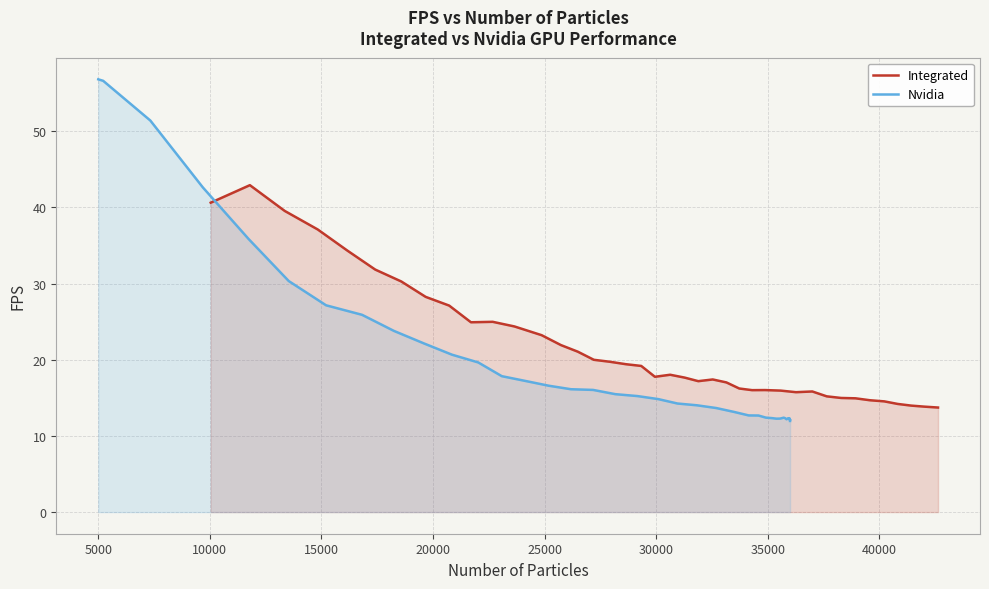

List the series in order of their overall mean, highest first.

Integrated, Nvidia